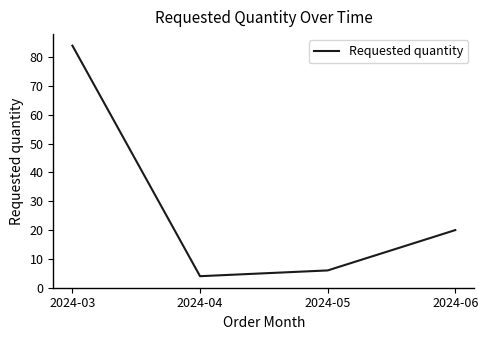

Reading right to left, extract all data points from this chart.

2024-06=20	2024-05=6	2024-04=4	2024-03=84